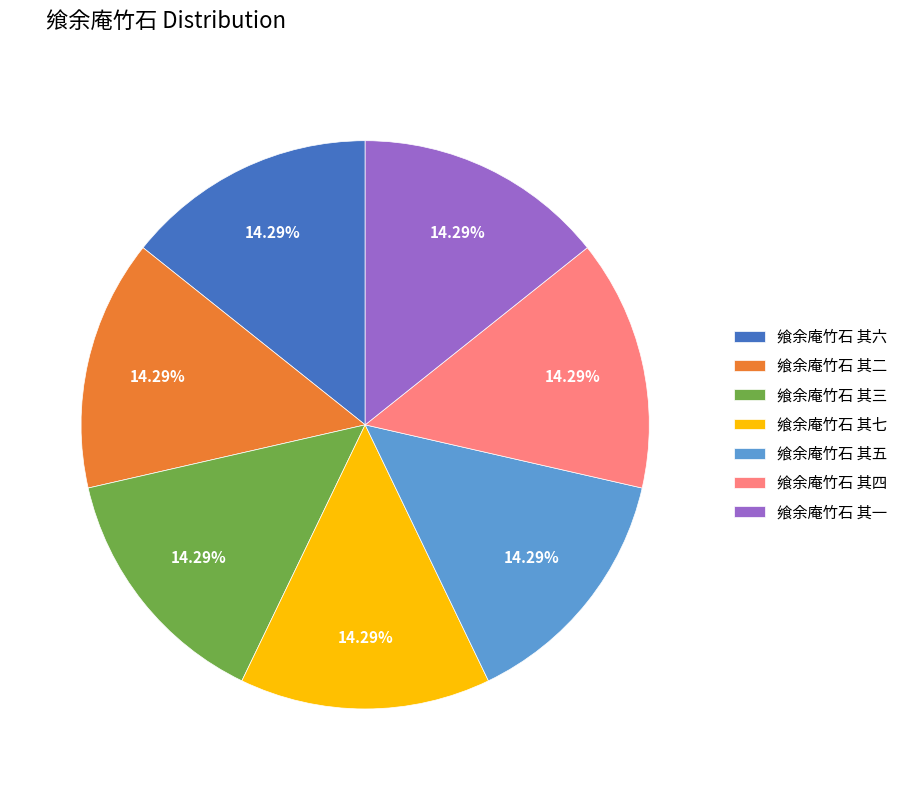

Is the sum of 飨余庵竹石 其三 and 飨余庵竹石 其六 greater than half?

No